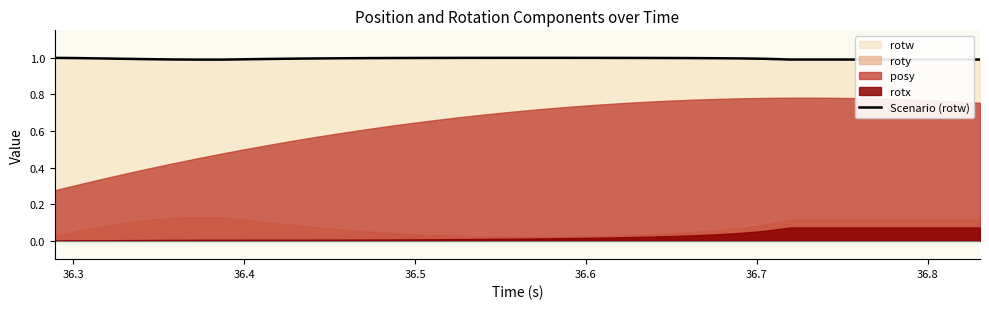

What is the highest value of the Scenario (rotw) series?

1.0